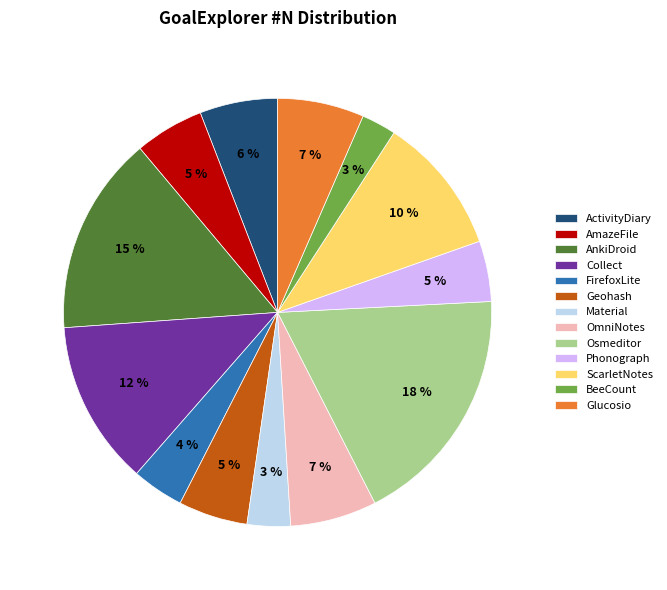

Count the number of slices in the pie.

13